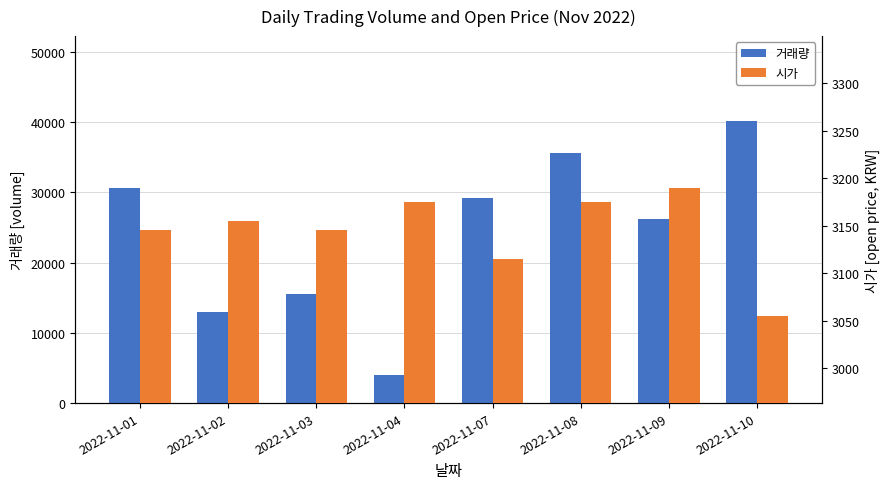

How many bars are there in total?

16